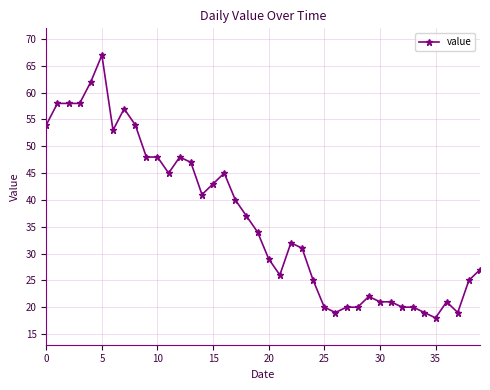

What is the maximum value shown in the chart?

67